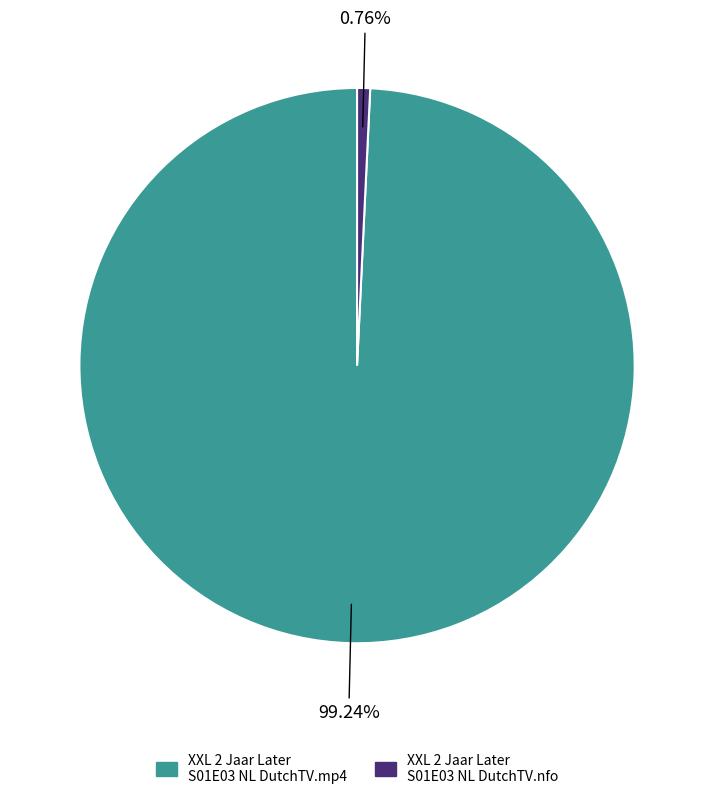

Which category has the biggest portion of the pie?

XXL 2 Jaar Later S01E03 NL DutchTV.mp4